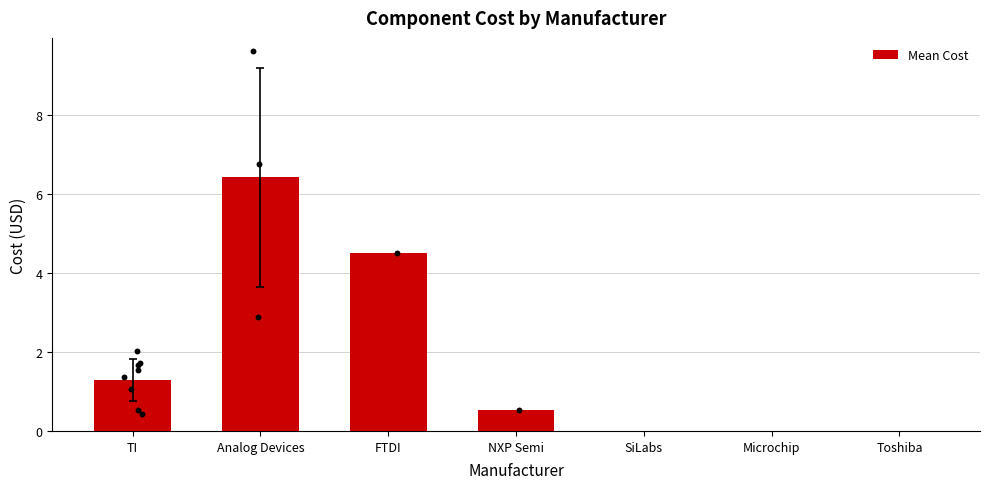

What is the change in value from FTDI to NXP Semi?

-4.0